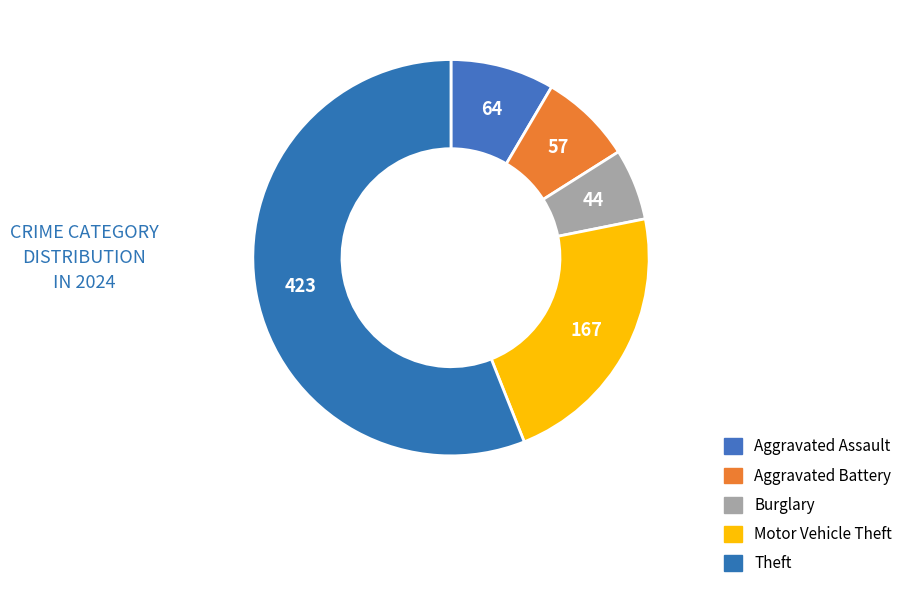

Is Aggravated Assault the majority of the pie?

No